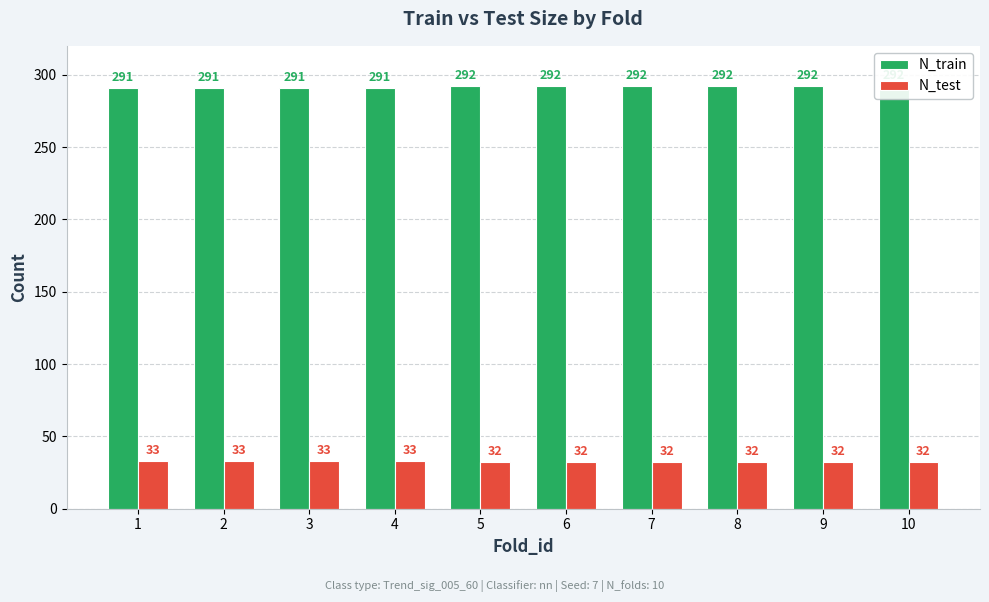

What is the difference between the maximum and minimum values in the N_train series?

1